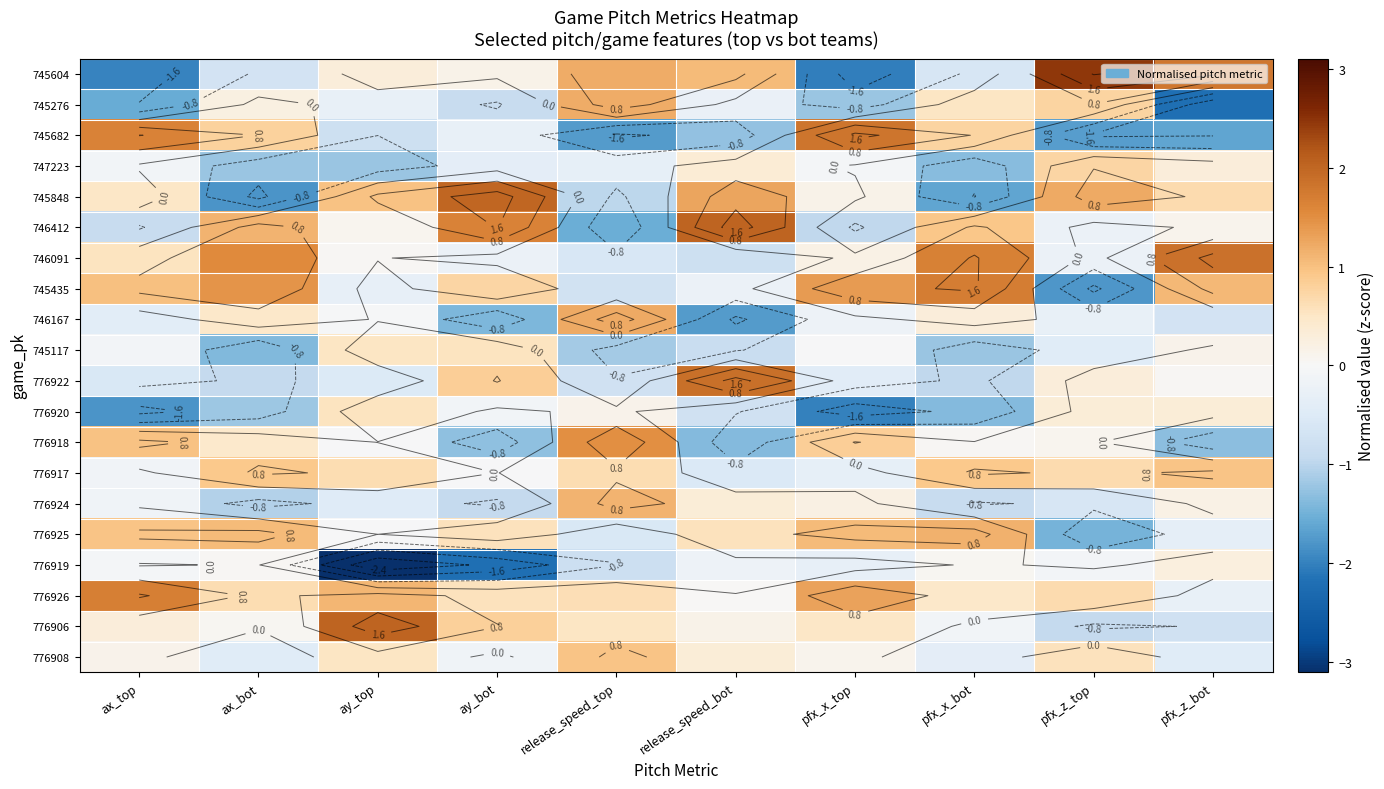

Read the 745276 value at release_speed_bot.

-0.2